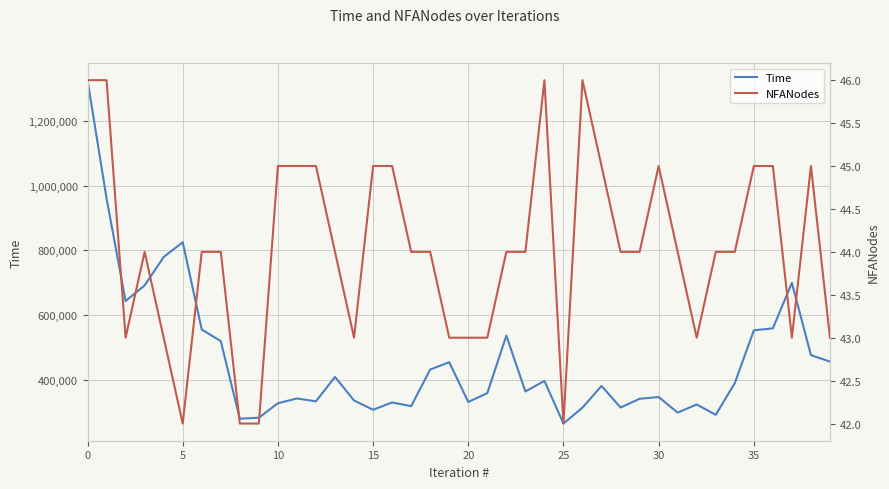

Rank the series by their average value, from highest to lowest.

Time, NFANodes